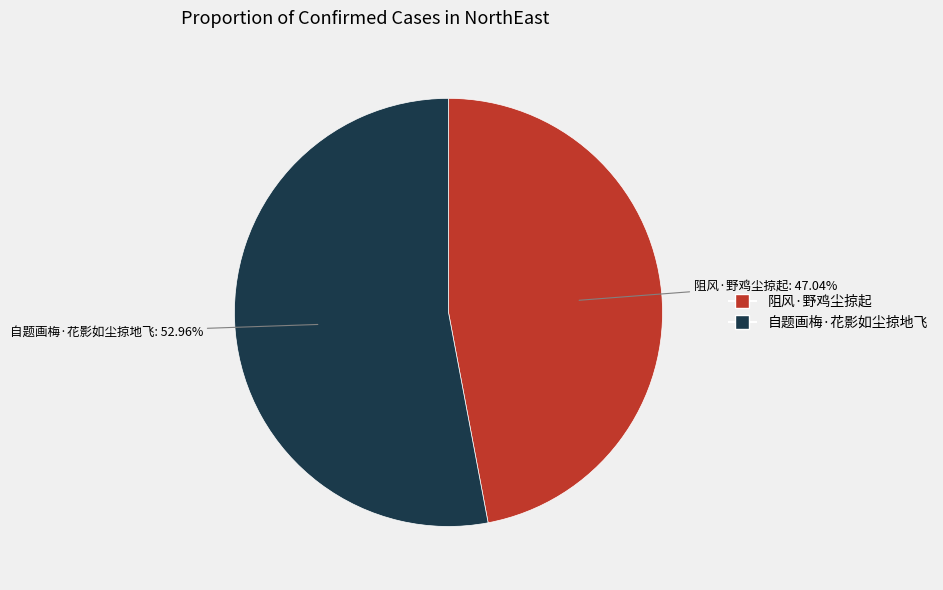

Rank the categories by value from lowest to highest.

阻风·野鸡尘掠起, 自题画梅·花影如尘掠地飞